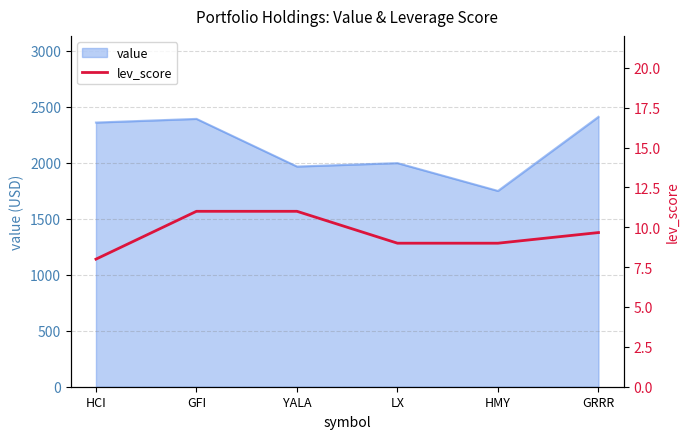

At which label is the value closest to 9?

LX